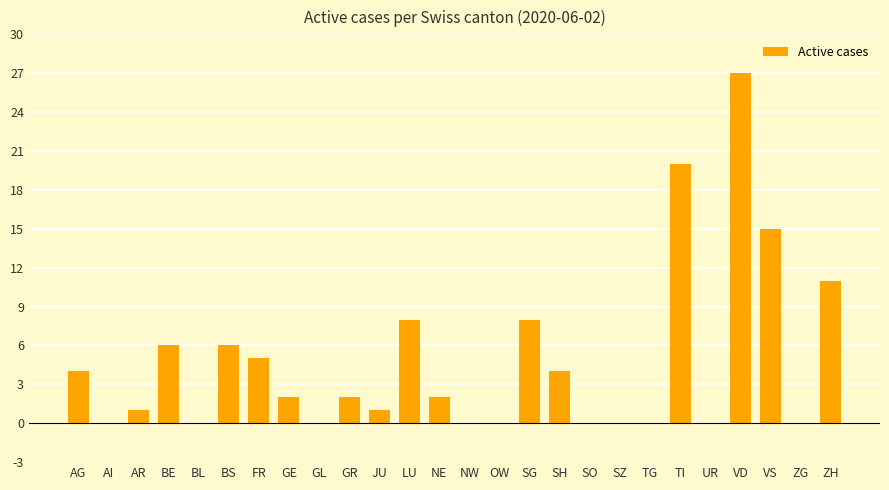

Count the number of data series in this chart.

1